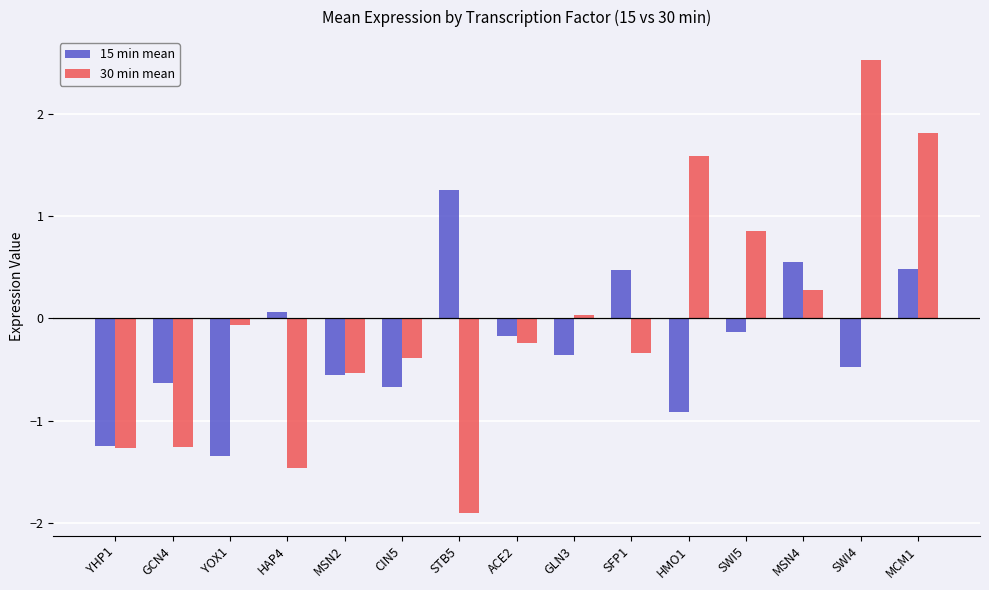

What is the sum of all 30 min mean values?

-0.3